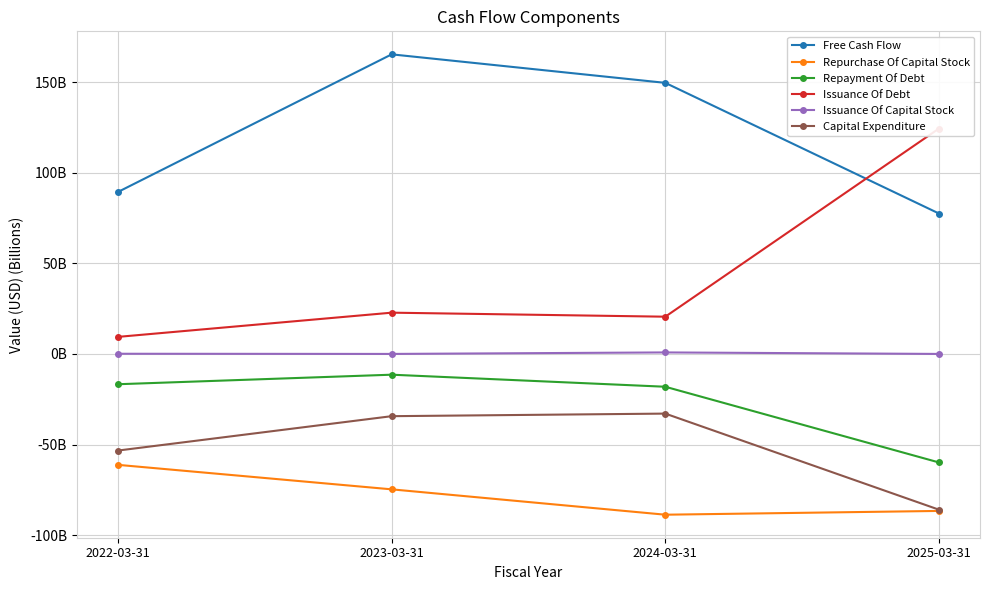

What position from the right is 2025-03-31?

1